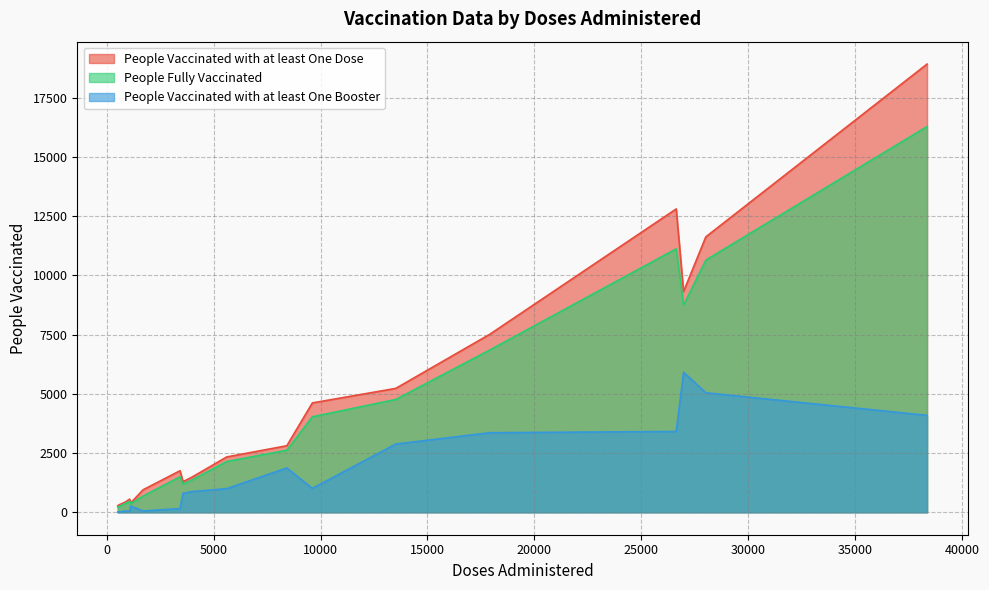

True or false: People Vaccinated with at least One Booster and People Fully Vaccinated intersect in this chart.

False